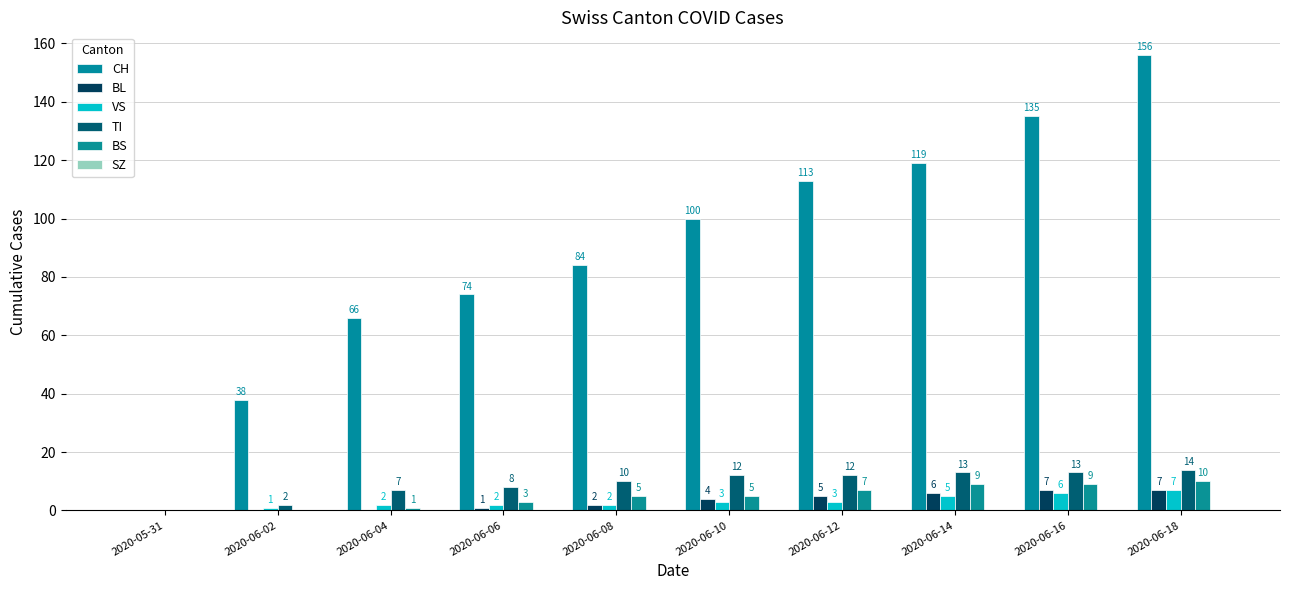

How many values in VS are above zero?

9